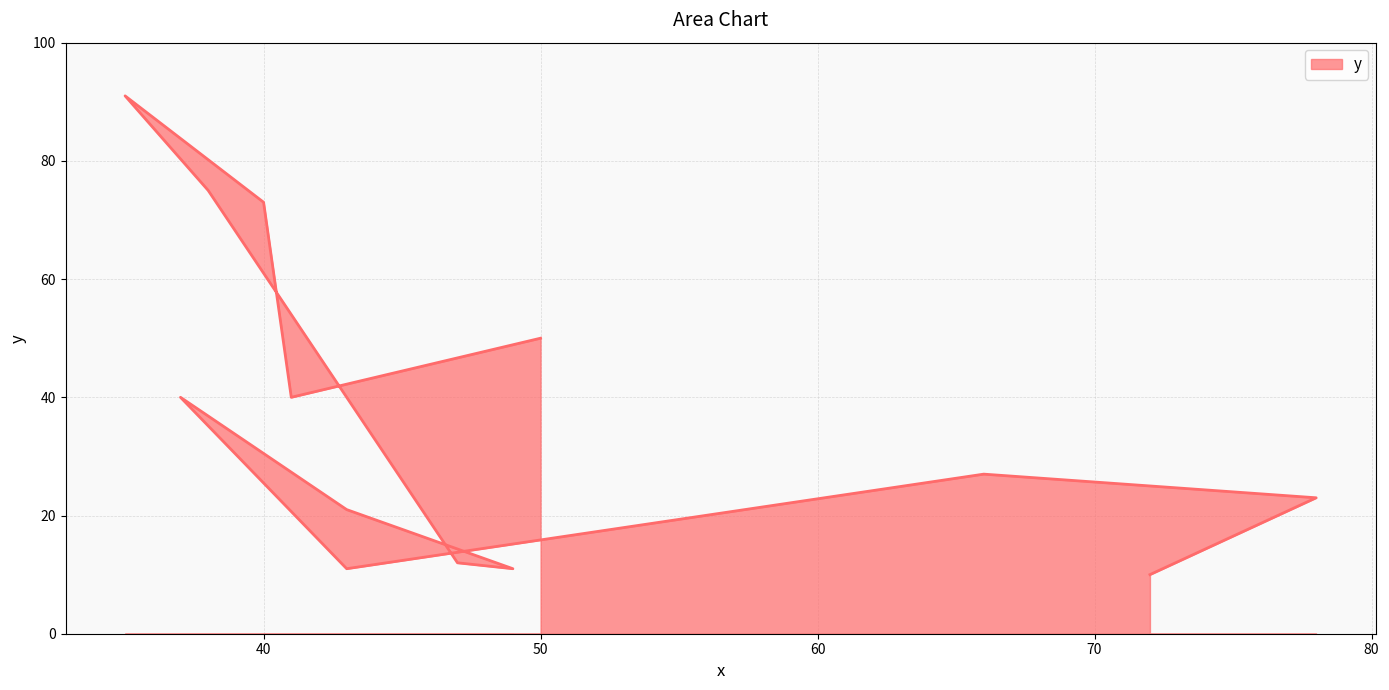

Count the number of values greater than 27.

6